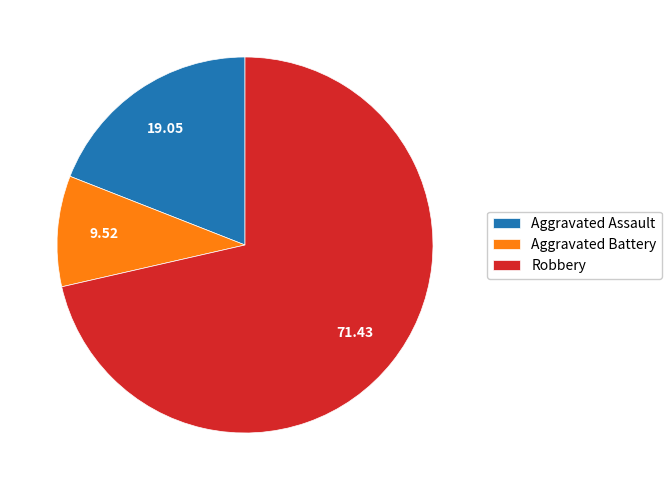

Does any single category account for the majority?

Yes